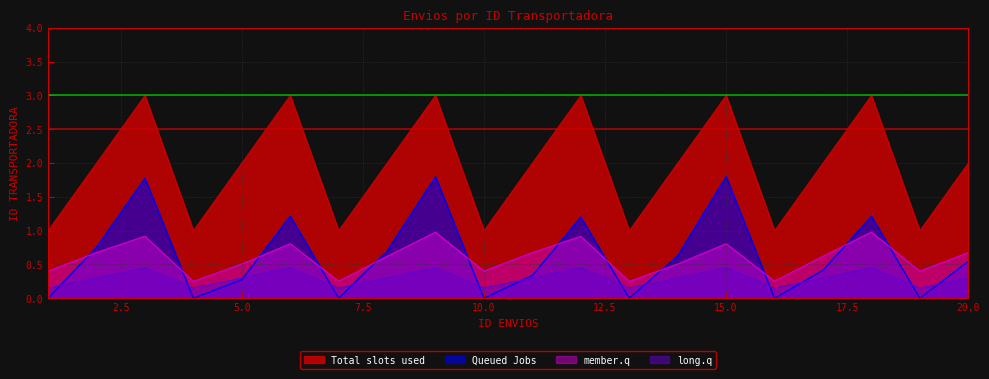

Reading left to right, extract all data points from this chart.

1=1	2=2	3=3	4=1	5=2	6=3	7=1	8=2	9=3	10=1	11=2	12=3	13=1	14=2	15=3	16=1	17=2	18=3	19=1	20=2